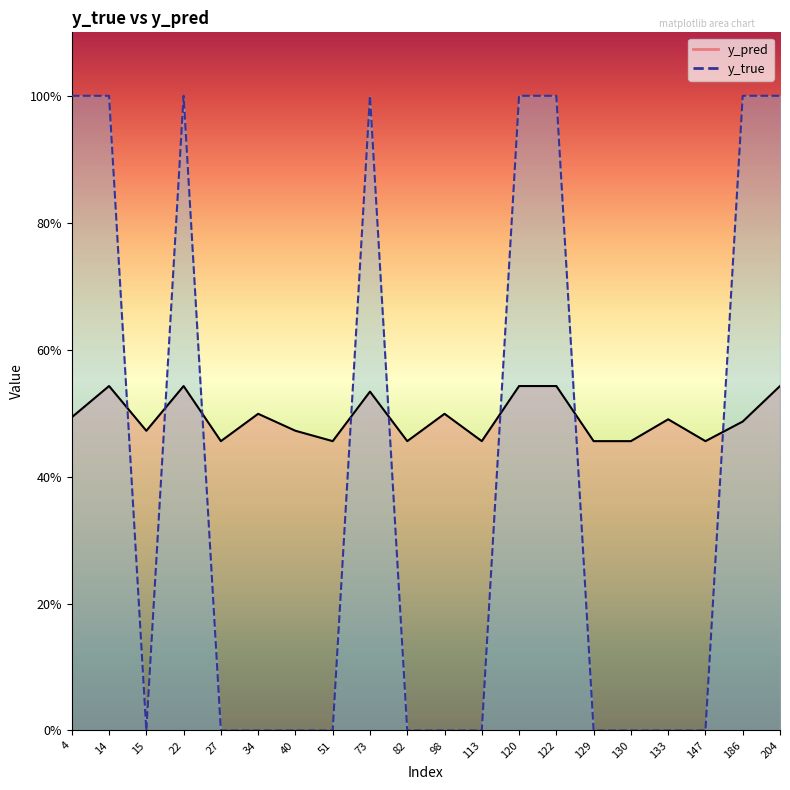

The y_true series shows 1.0 at 14. True or false?

True